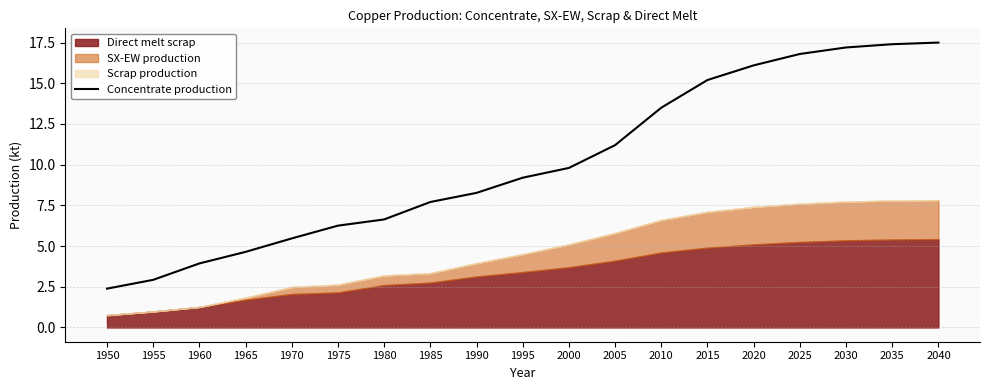

What is the average value?

10.1